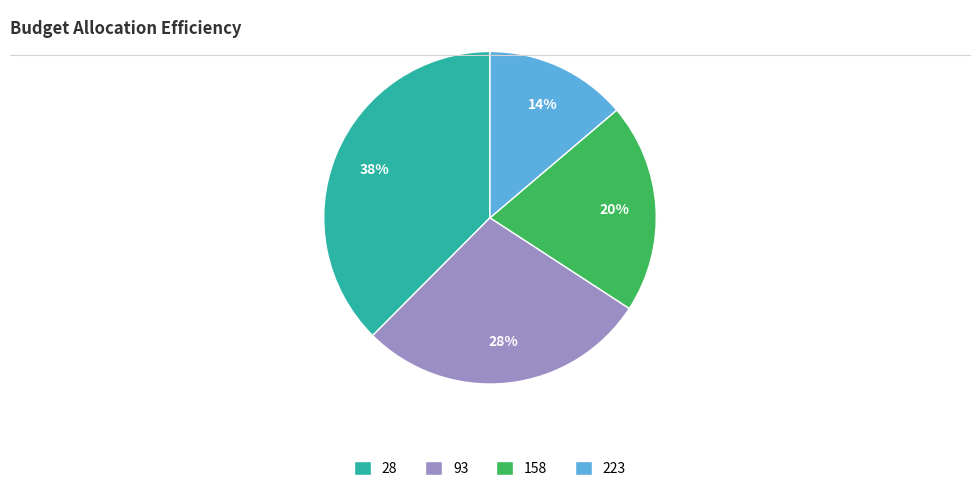

To the nearest percent, what portion does 223 represent?

14%